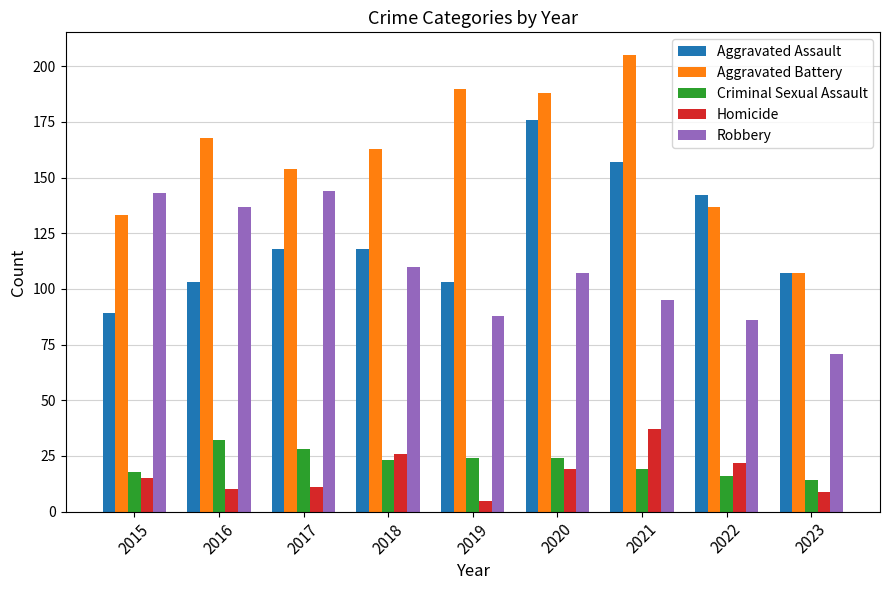

What value does the Aggravated Battery series have at 2018?

163